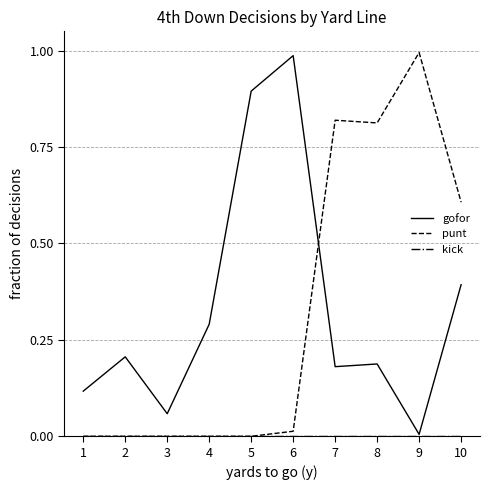

What is the approximate value of gofor at 10?

0.4